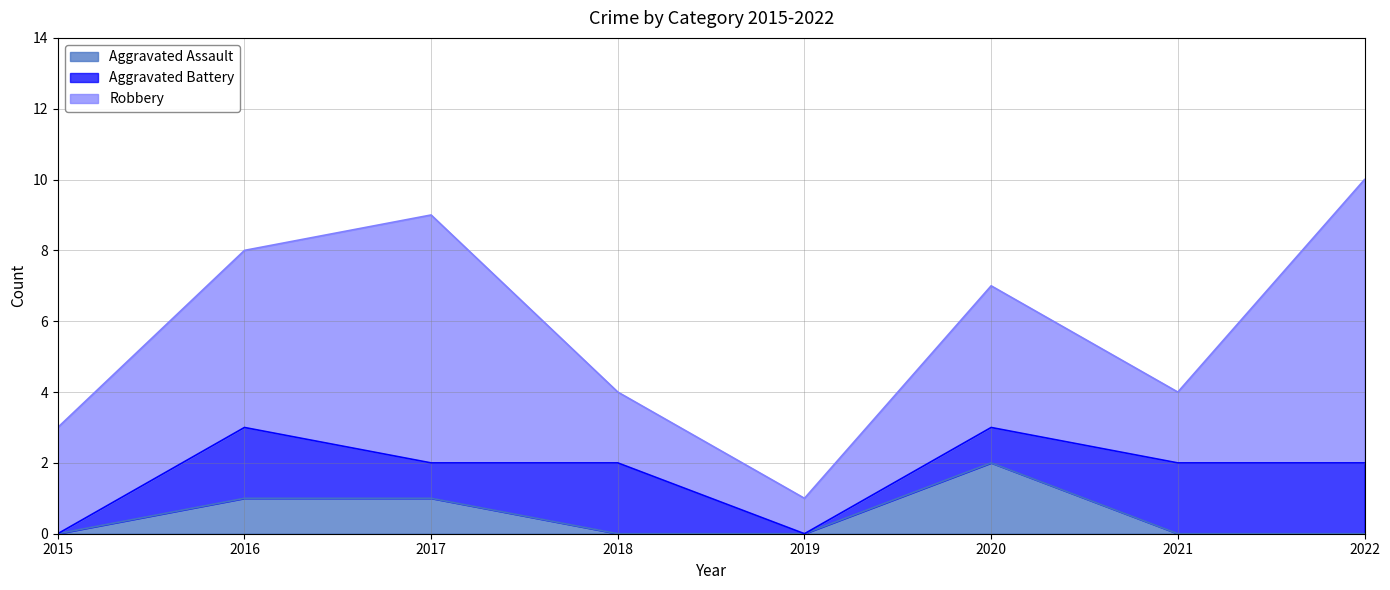

Where is Aggravated Battery nearest to the value 1?

2017